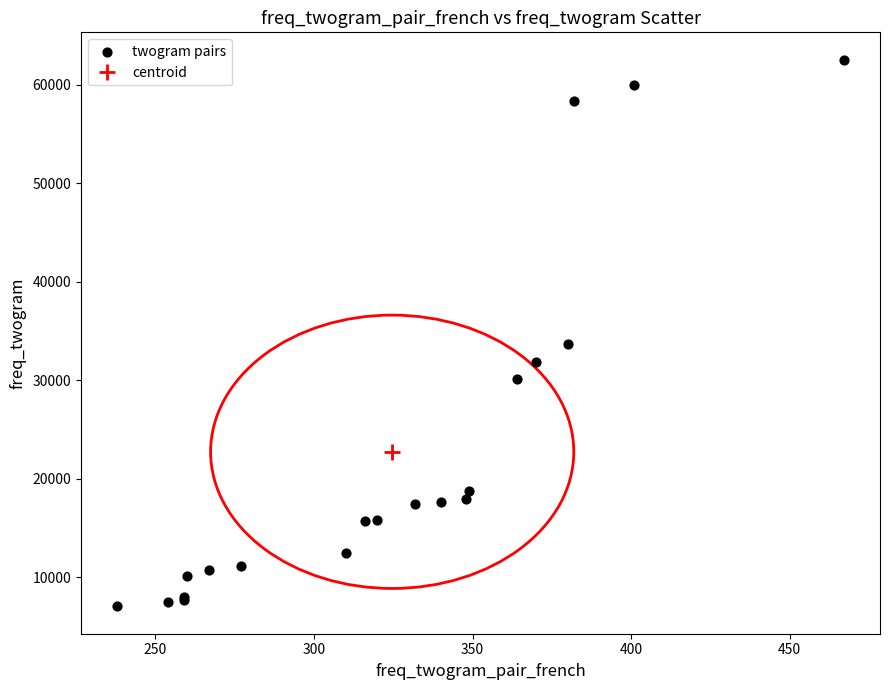

What Y value in the scatter plot is closest to 34786?

33652